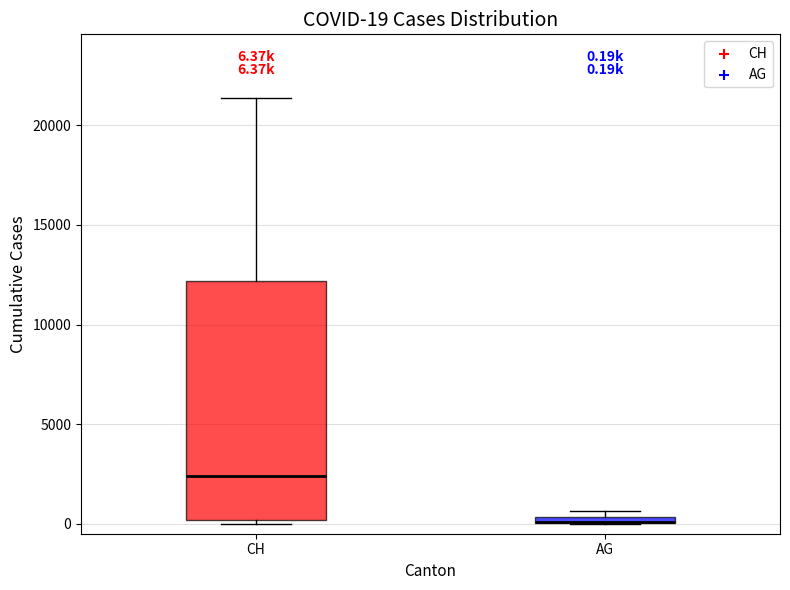

Which box is the tallest, from its lower edge to its upper edge?

CH